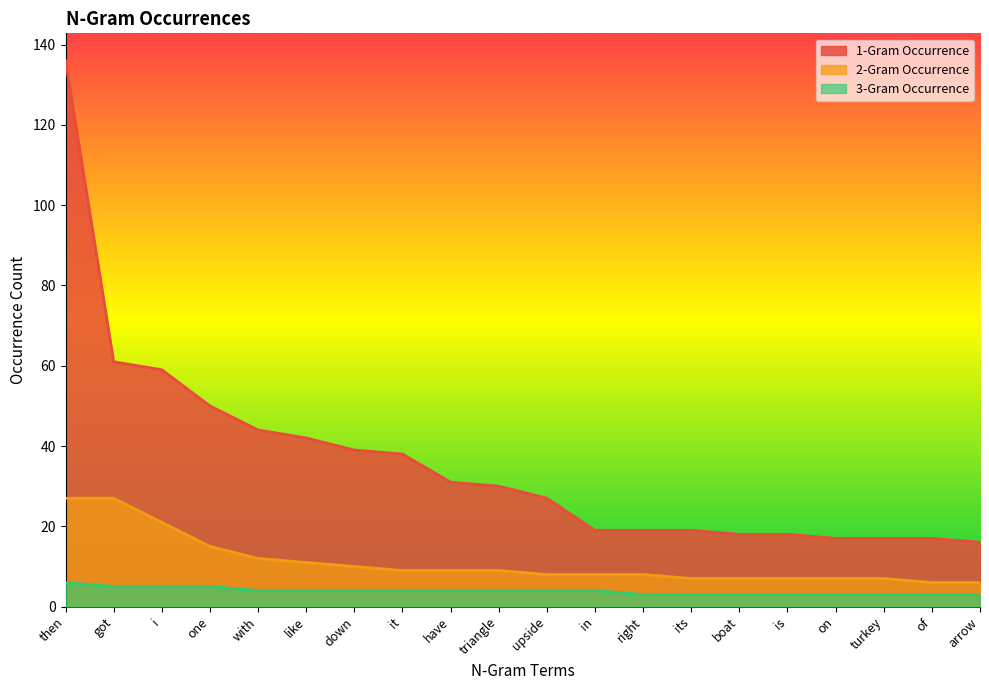

What is the sum of the 1-Gram Occurrence values at it and right?

57